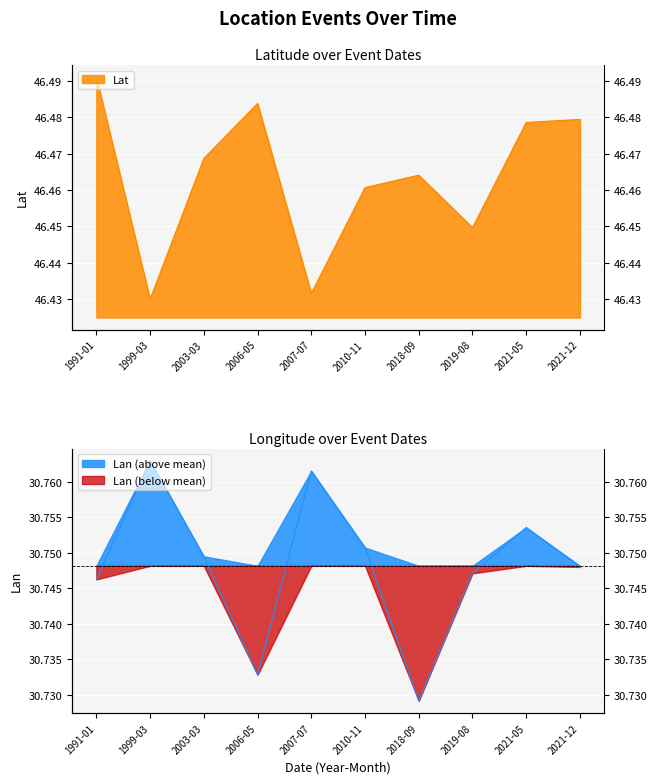

At which label is Lan closest to 30?

2018-09